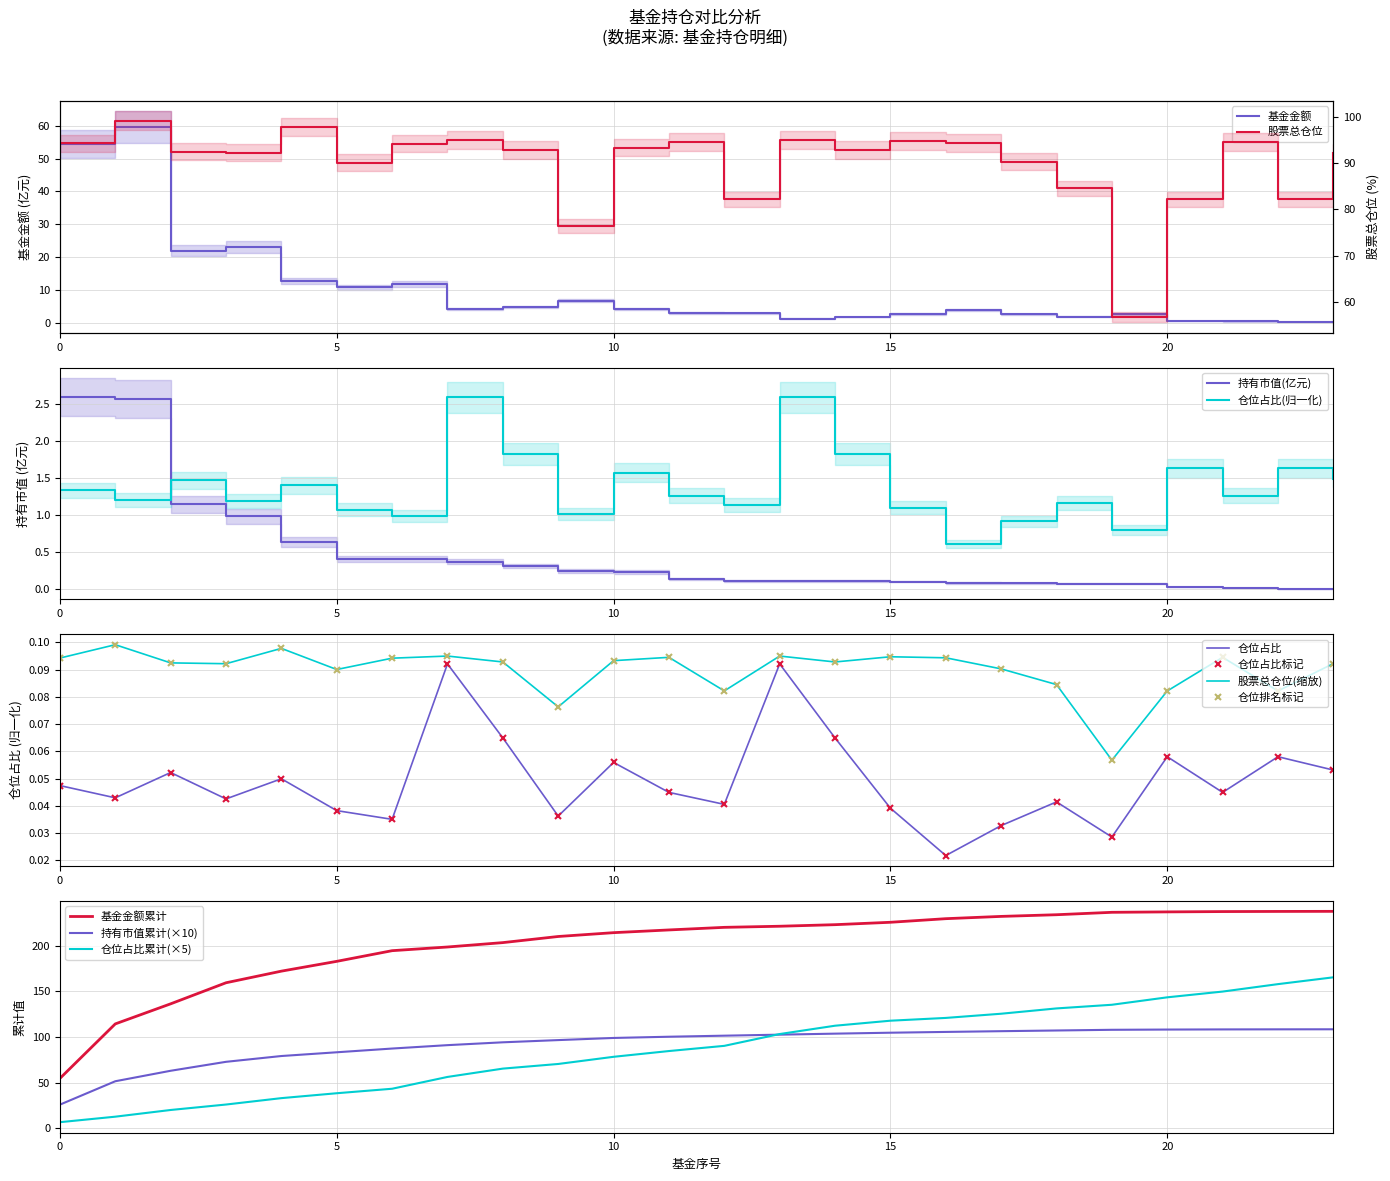

What is the average value of the 仓位占比 series?

1.4